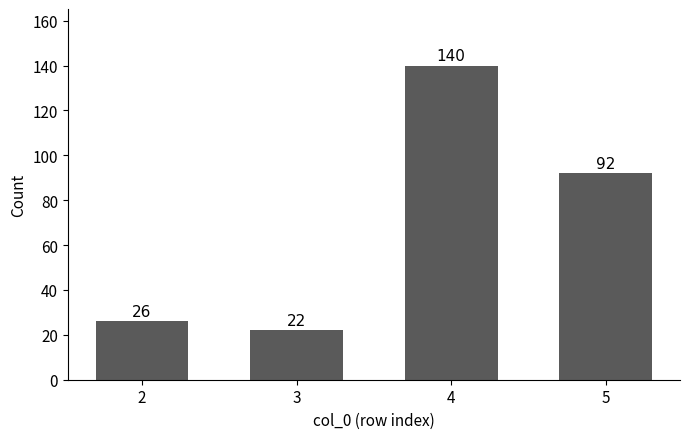

Approximately how many times larger is the value at 2 compared to 5?

0.3